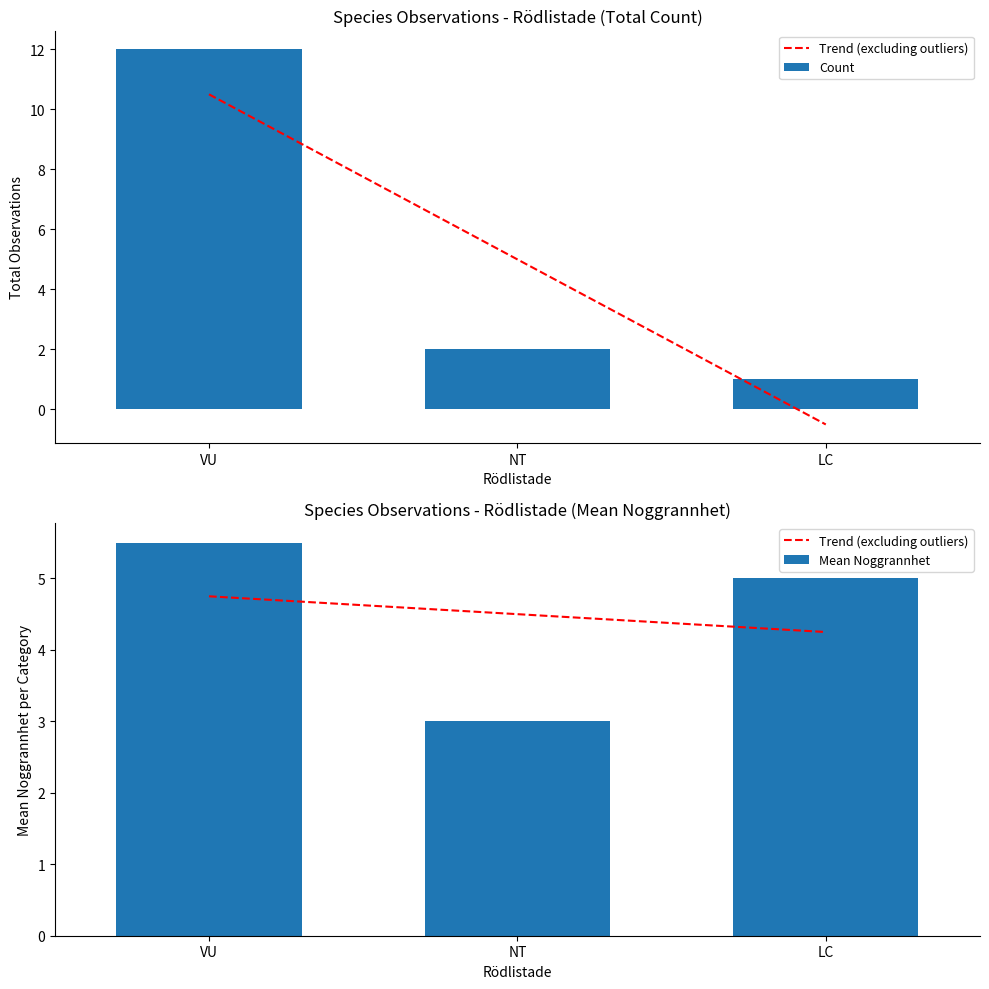

Which series has the largest total across all categories?

Count